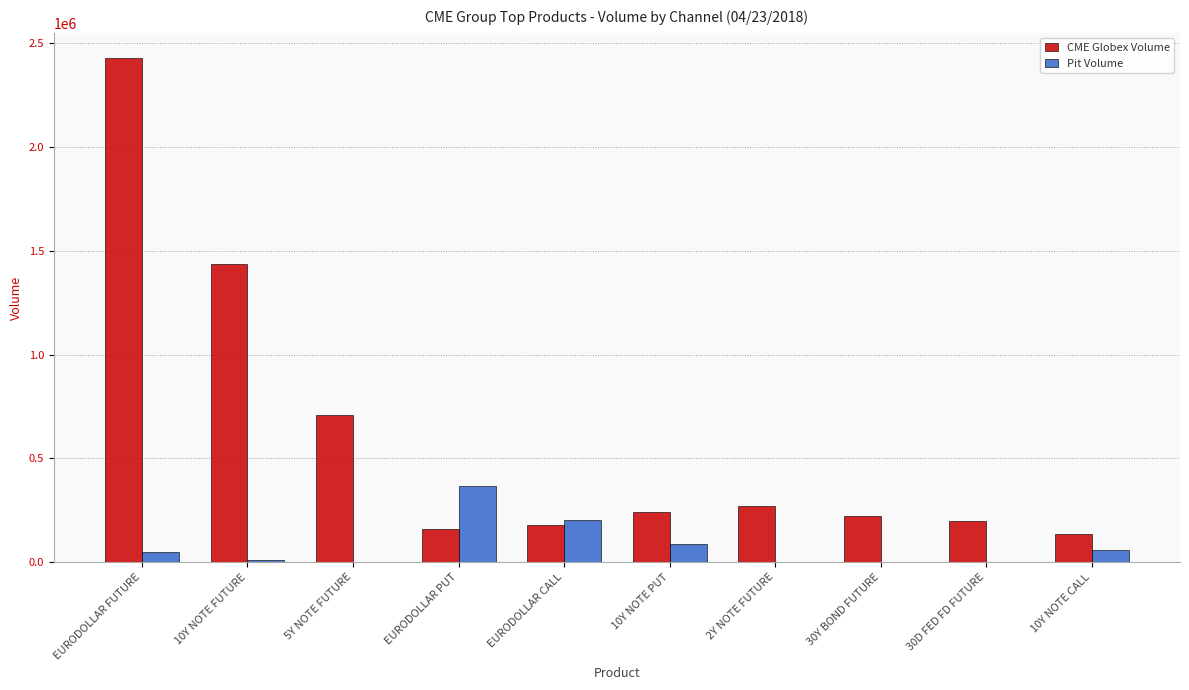

At which category is the sum across all series the highest?

EURODOLLAR FUTURE